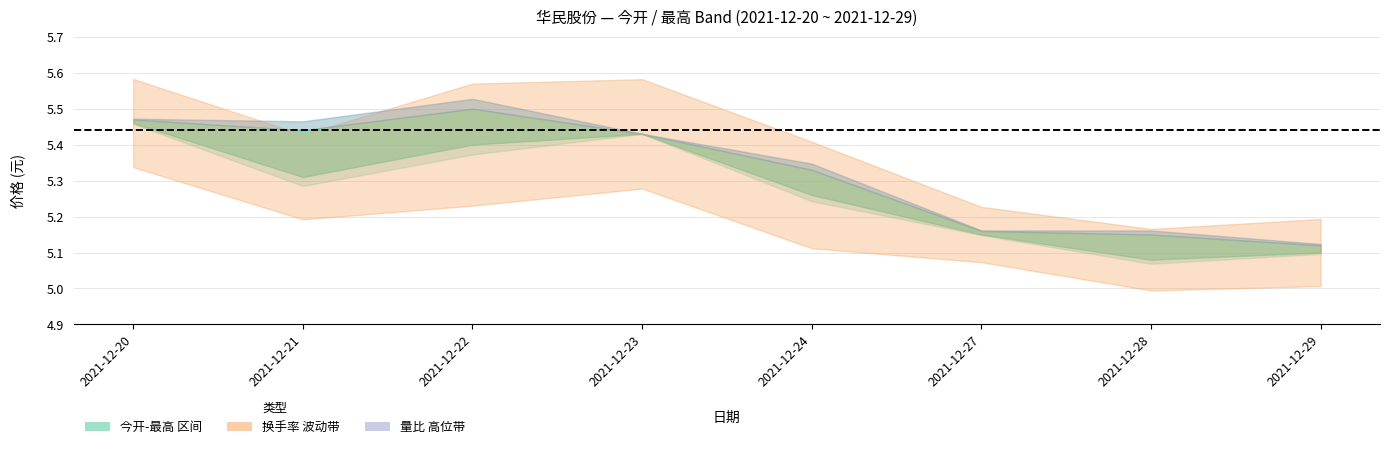

True or false: 最高 has more than 0 interior local peaks.

True